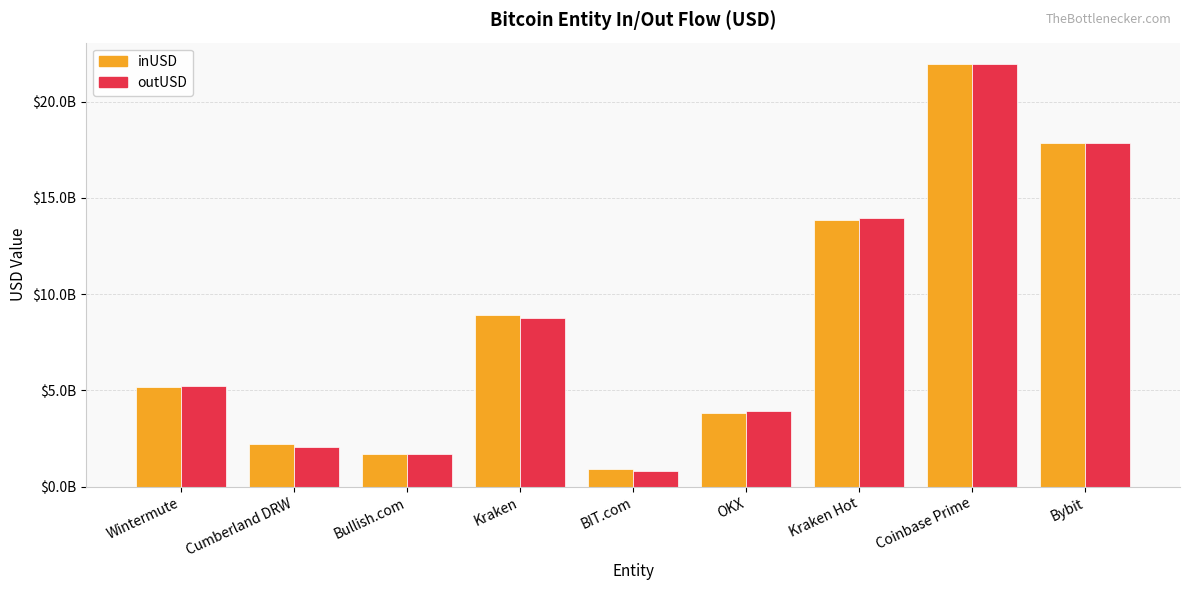

At which category is the sum across all series the highest?

Coinbase Prime